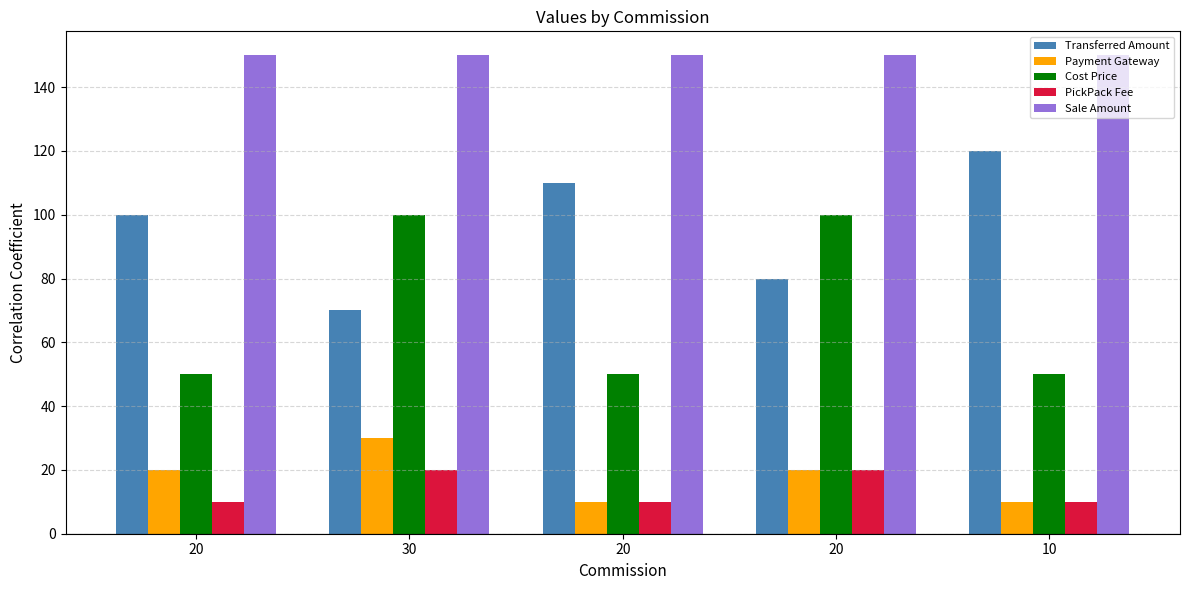

Reading right to left, extract all data points from this chart.

Transferred Amount: 120	80	110	70	100
Payment Gateway: 10	20	10	30	20
Cost Price: 50	100	50	100	50
PickPack Fee: 10	20	10	20	10
Sale Amount: 150	150	150	150	150